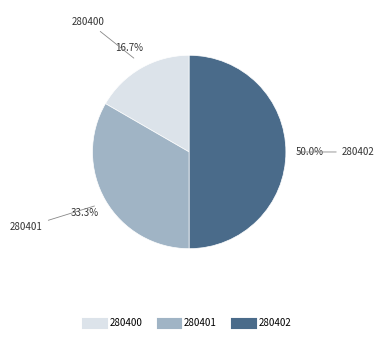

Is it true that 280400 is 17% of the pie?

True